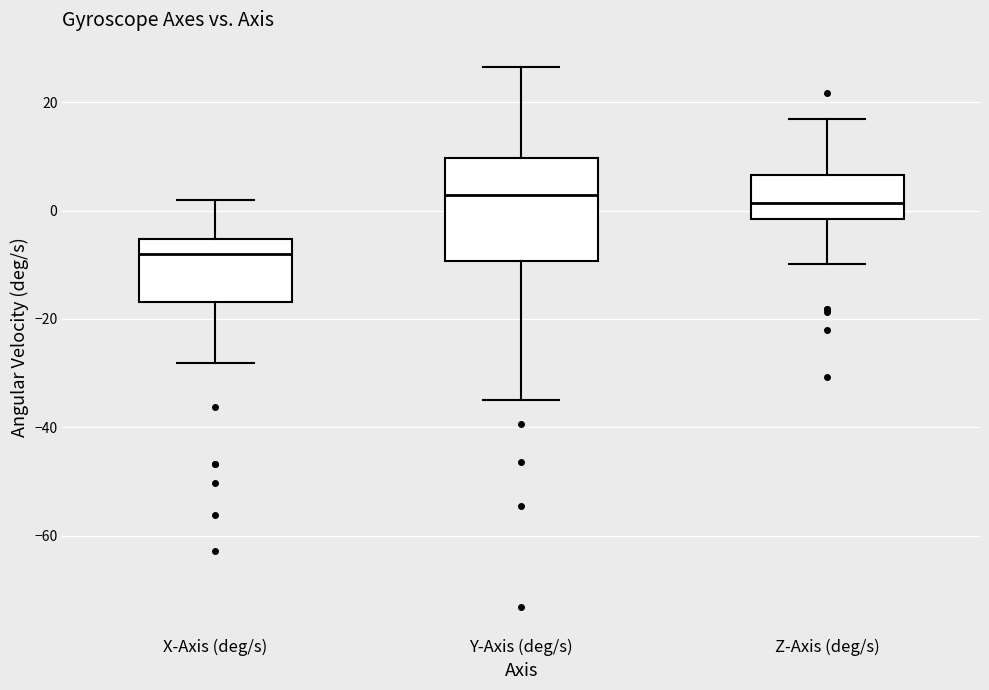

Reading left to right, read every box against the y-axis: the position of its median line, the range the box covers, and the ends of its whiskers. The values are not printed on the chart, so give them approximately, as read against the axis.

X-Axis (deg/s): median -8, box -16 to -6, whiskers -28 to 2
Y-Axis (deg/s): median 2, box -10 to 10, whiskers -36 to 26
Z-Axis (deg/s): median 2, box -2 to 6, whiskers -10 to 16